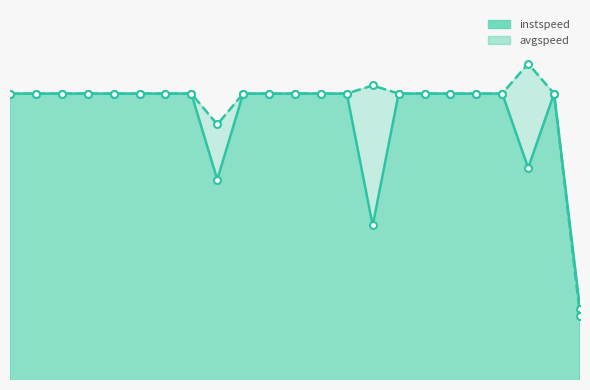

What is the sum of all instspeed values?

315.8